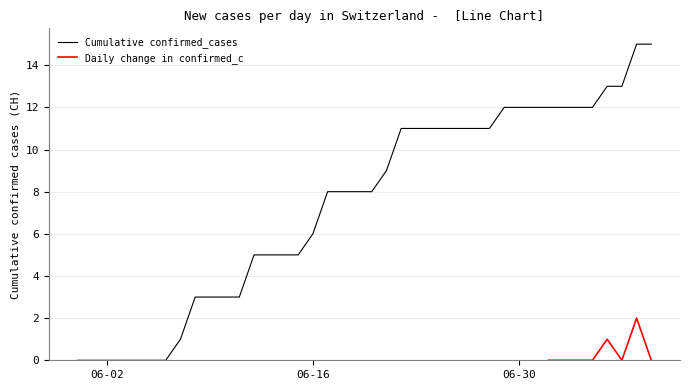

How many values are above zero?

33